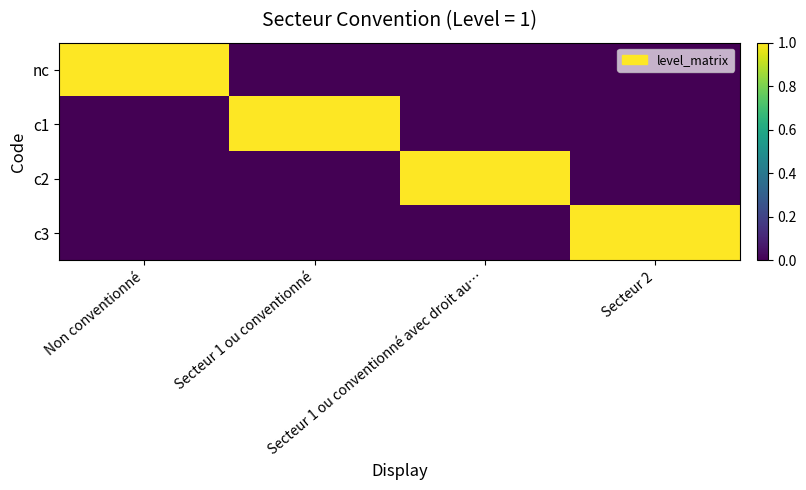

Rank the series at Secteur 2 from highest to lowest value.

c3, nc, c1, c2